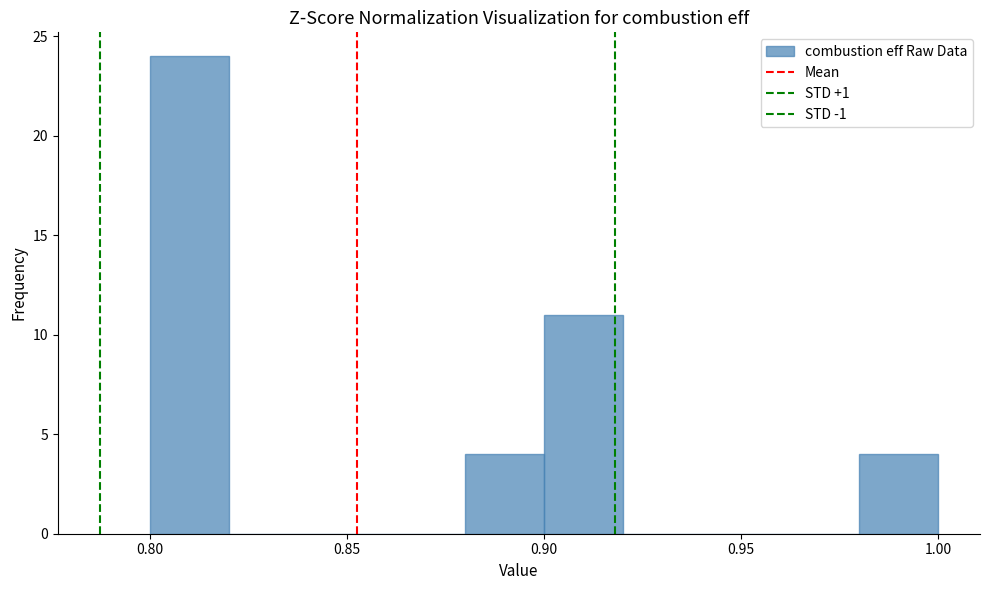

What is the height of the bar covering 0.80 to 0.82 on the x-axis? The values are not printed on the chart, so give them approximately, as read against the axis.

24